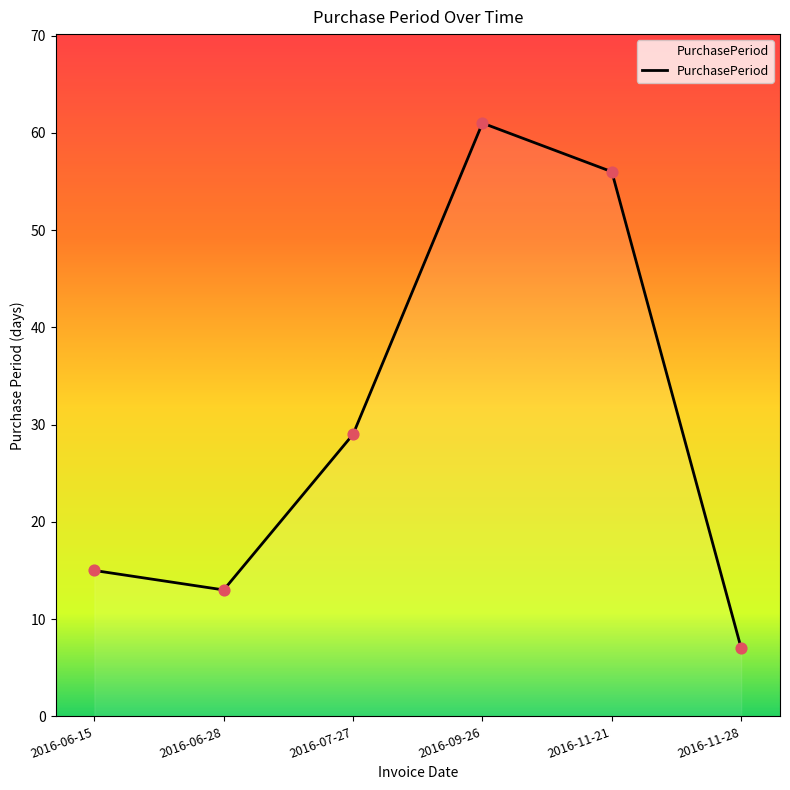

What is the ratio of the value at 2016-07-27 to the value at 2016-06-28?

2.2